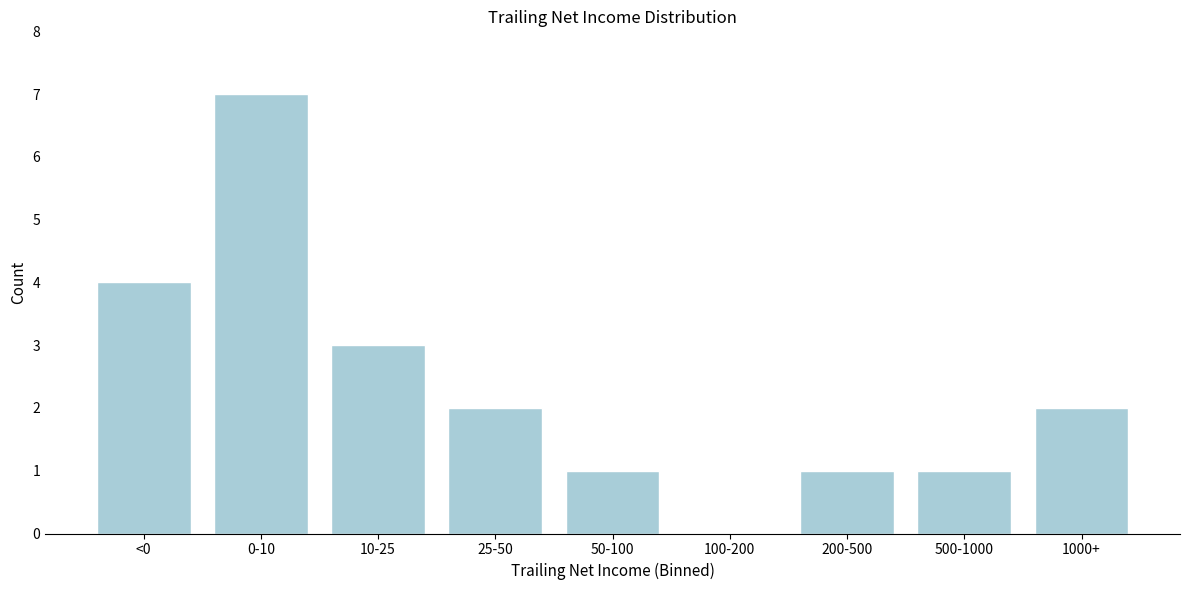

Reading right to left, transcribe all the data shown in this chart.

1000+=2	500-1000=1	200-500=1	100-200=0	50-100=1	25-50=2	10-25=3	0-10=7	<0=4